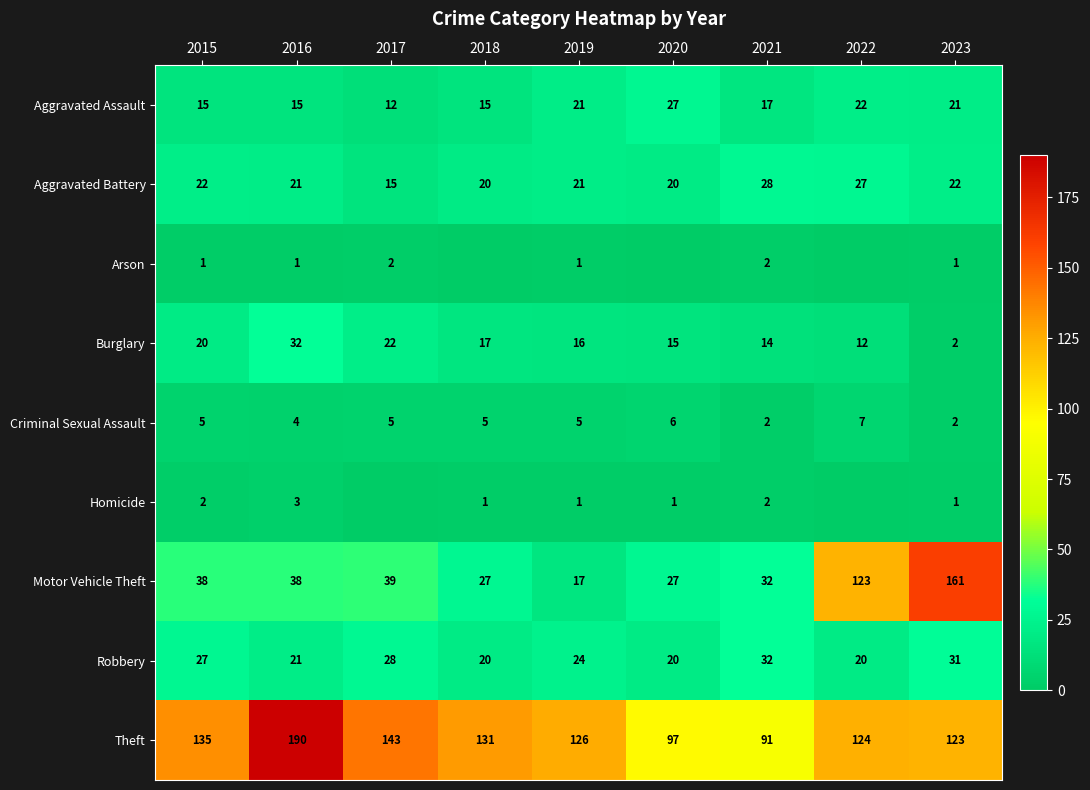

Which category has the lowest value in the Theft series?

2021